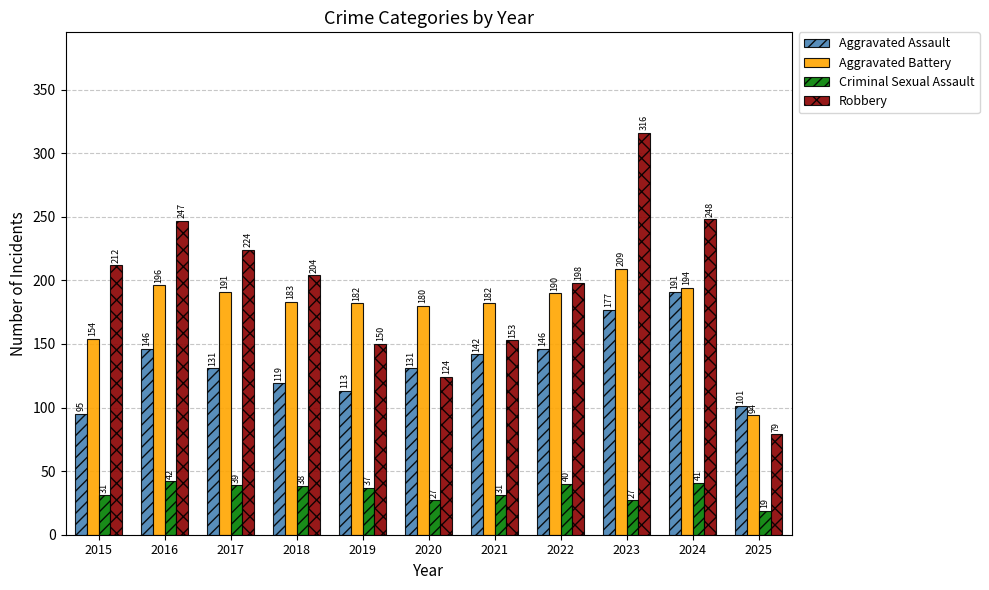

Reading right to left, what are all the values shown in this chart?

Aggravated Assault: 2025=101	2024=191	2023=177	2022=146	2021=142	2020=131	2019=113	2018=119	2017=131	2016=146	2015=95
Aggravated Battery: 2025=94	2024=194	2023=209	2022=190	2021=182	2020=180	2019=182	2018=183	2017=191	2016=196	2015=154
Criminal Sexual Assault: 2025=19	2024=41	2023=27	2022=40	2021=31	2020=27	2019=37	2018=38	2017=39	2016=42	2015=31
Robbery: 2025=79	2024=248	2023=316	2022=198	2021=153	2020=124	2019=150	2018=204	2017=224	2016=247	2015=212